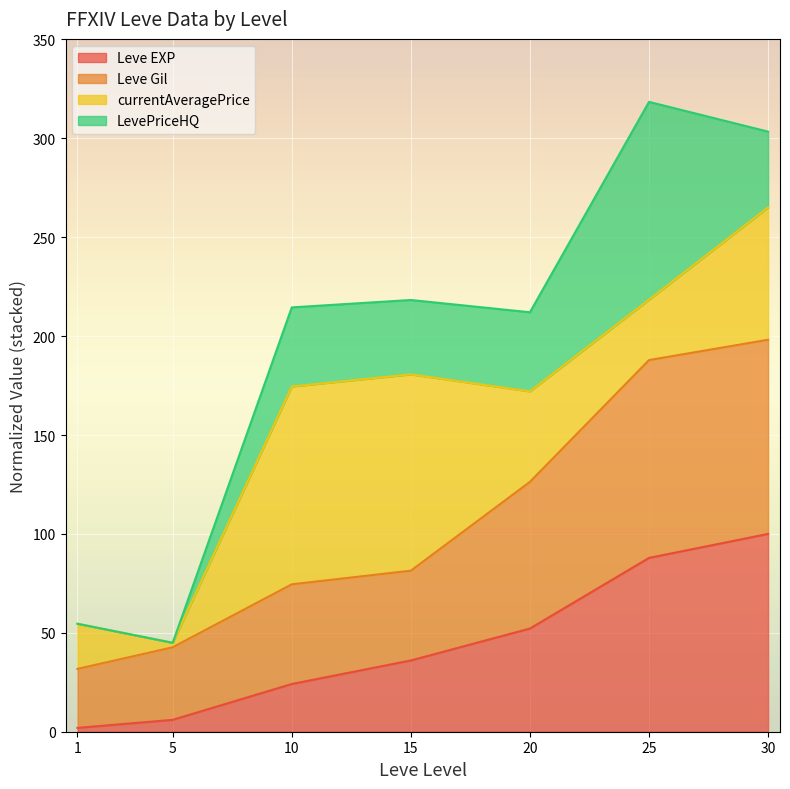

At which label does Leve EXP reach its minimum?

1